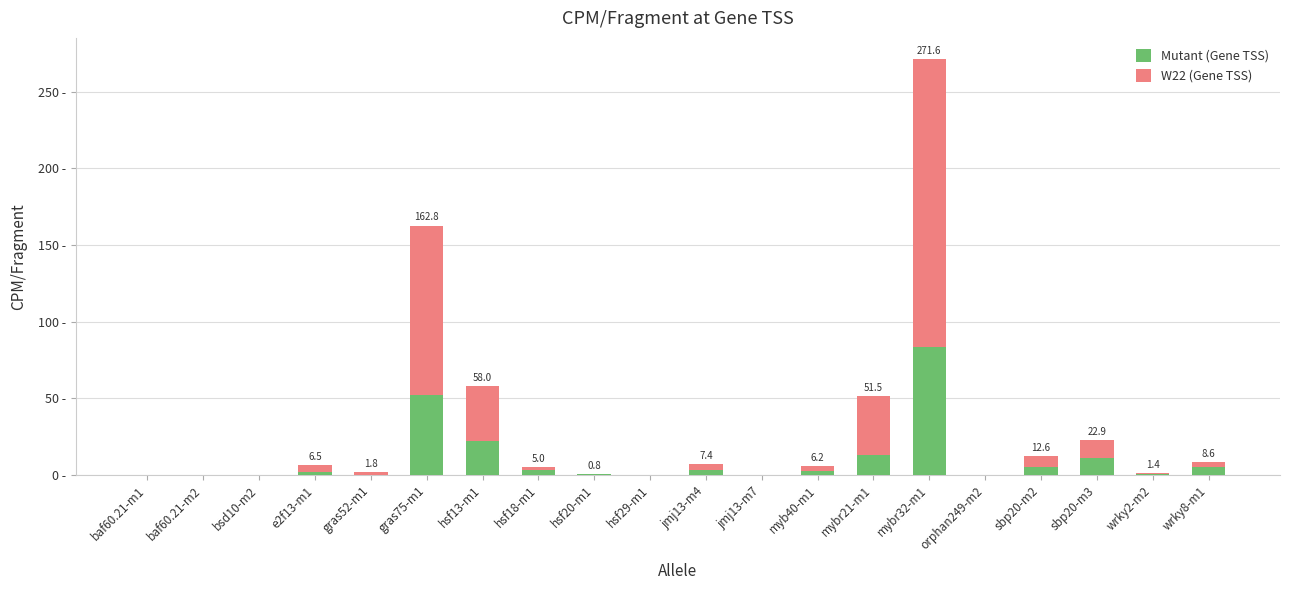

Does the chart contain stacked bars?

Yes